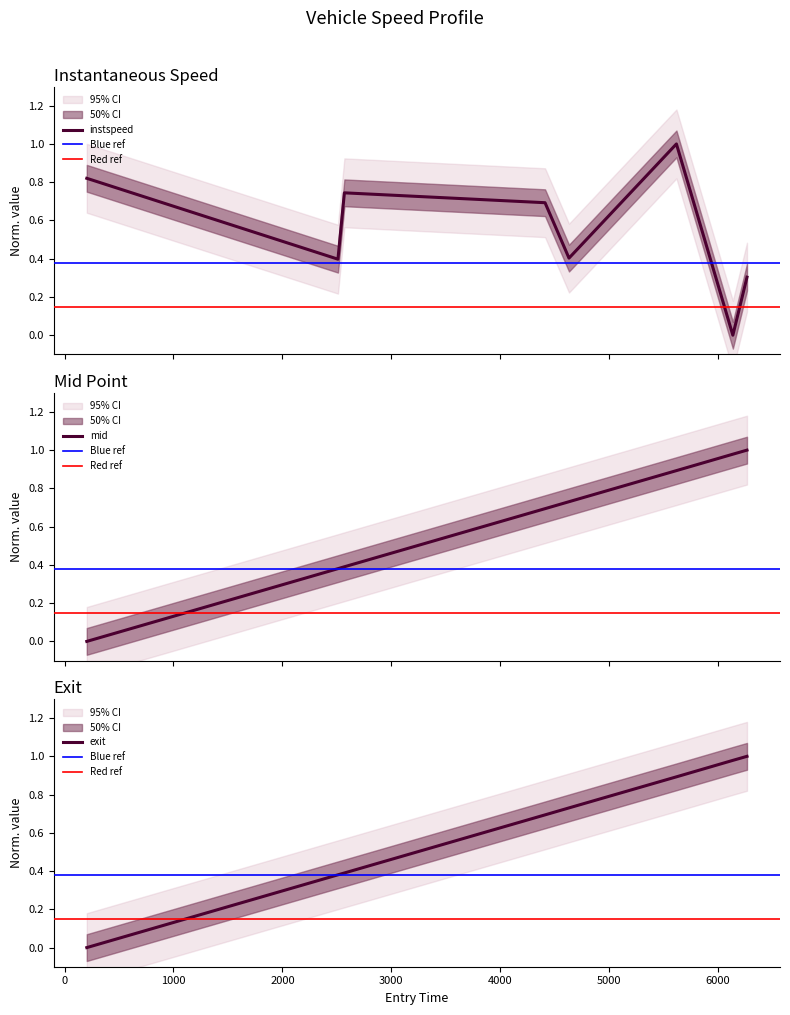

What is the value of the instspeed point at the 8th from the left?

0.3